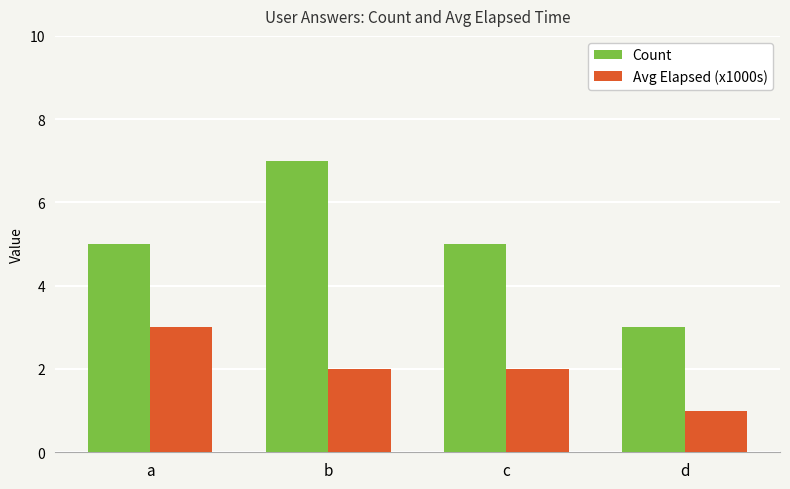

What is the difference between the Avg Elapsed (x1000s) values at c and a?

1